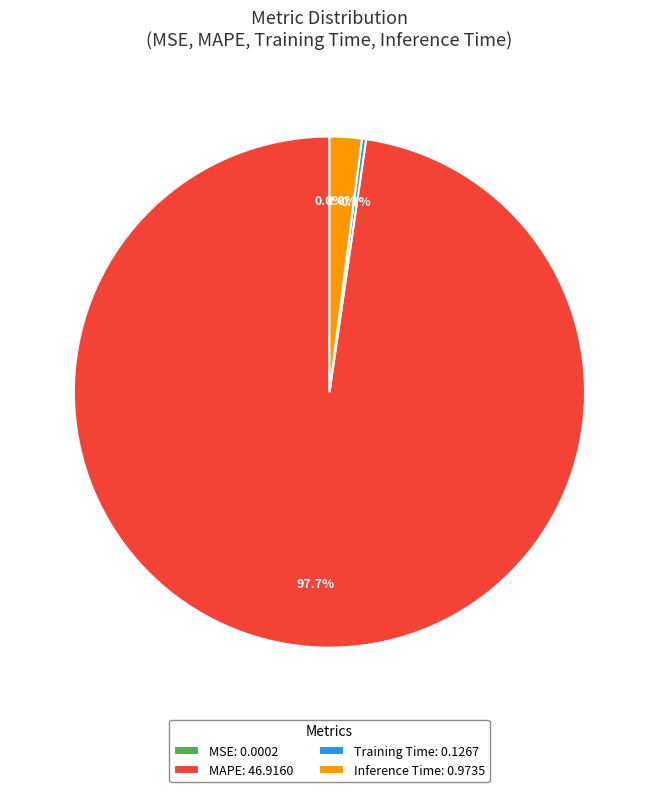

To the nearest percent, what is the difference between the largest and smallest slice percentages?

98%